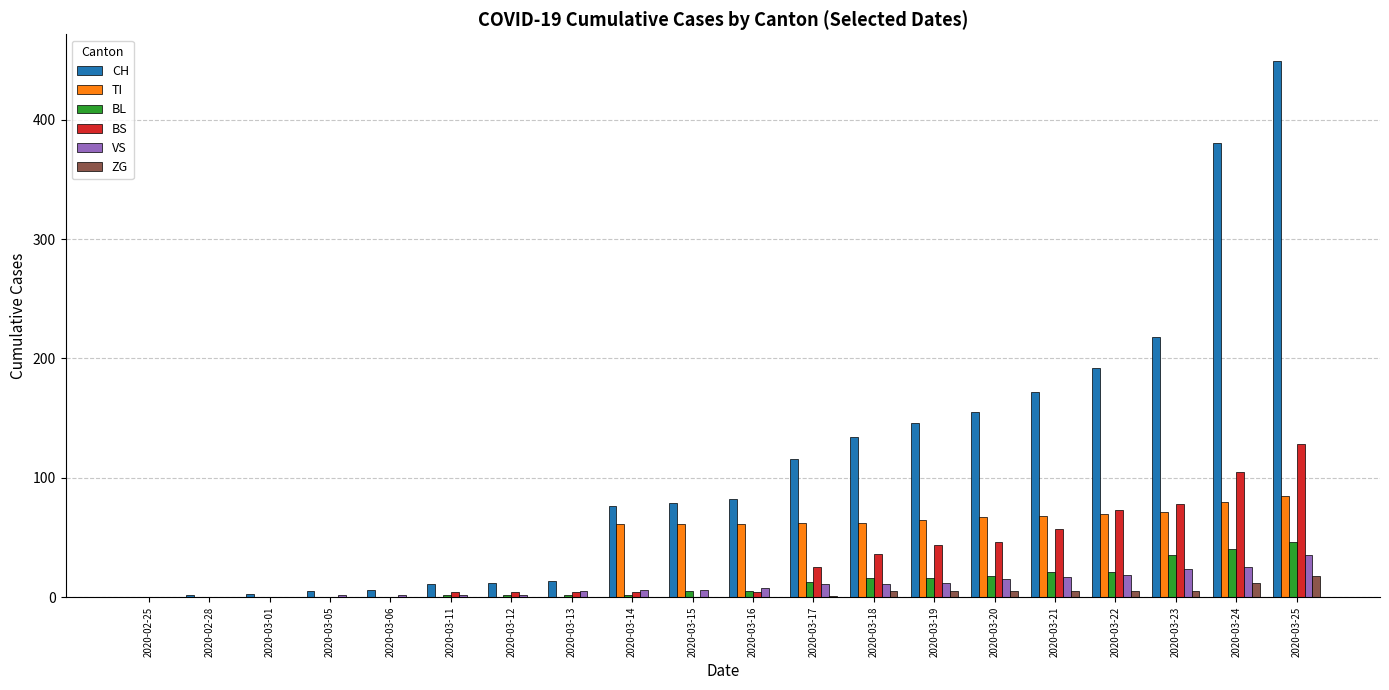

Where is BS nearest to the value 64?

2020-03-21